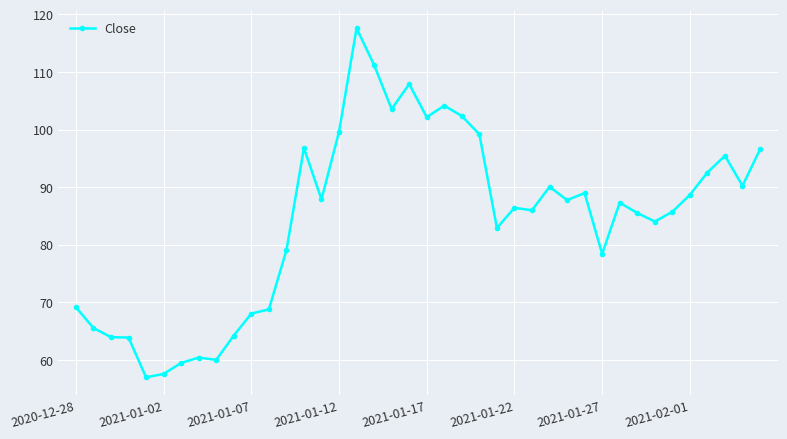

What is the difference between the second highest and second lowest values?

53.6